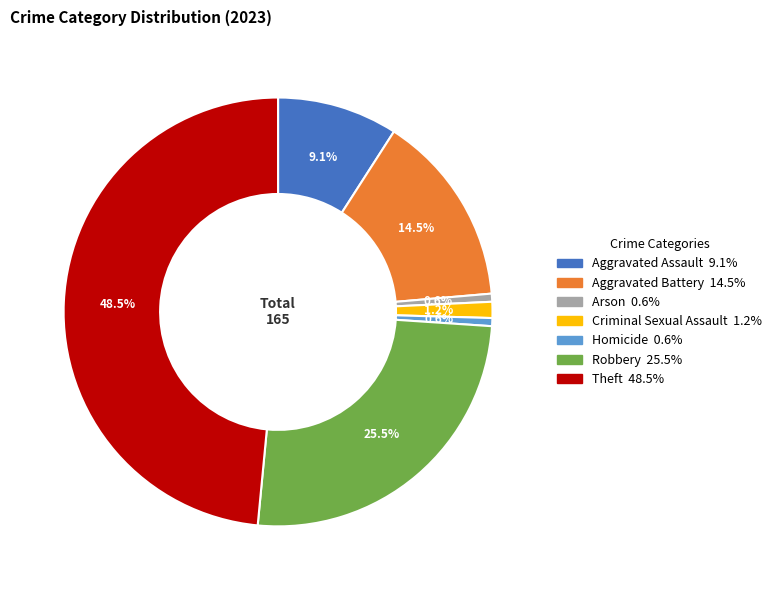

How many segments does this pie chart have?

7